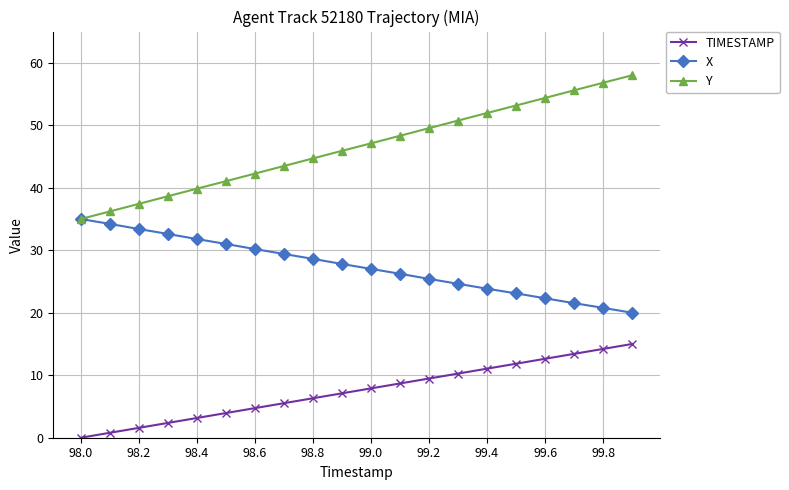

Rank the series by their maximum value, from highest to lowest.

Y, X, TIMESTAMP